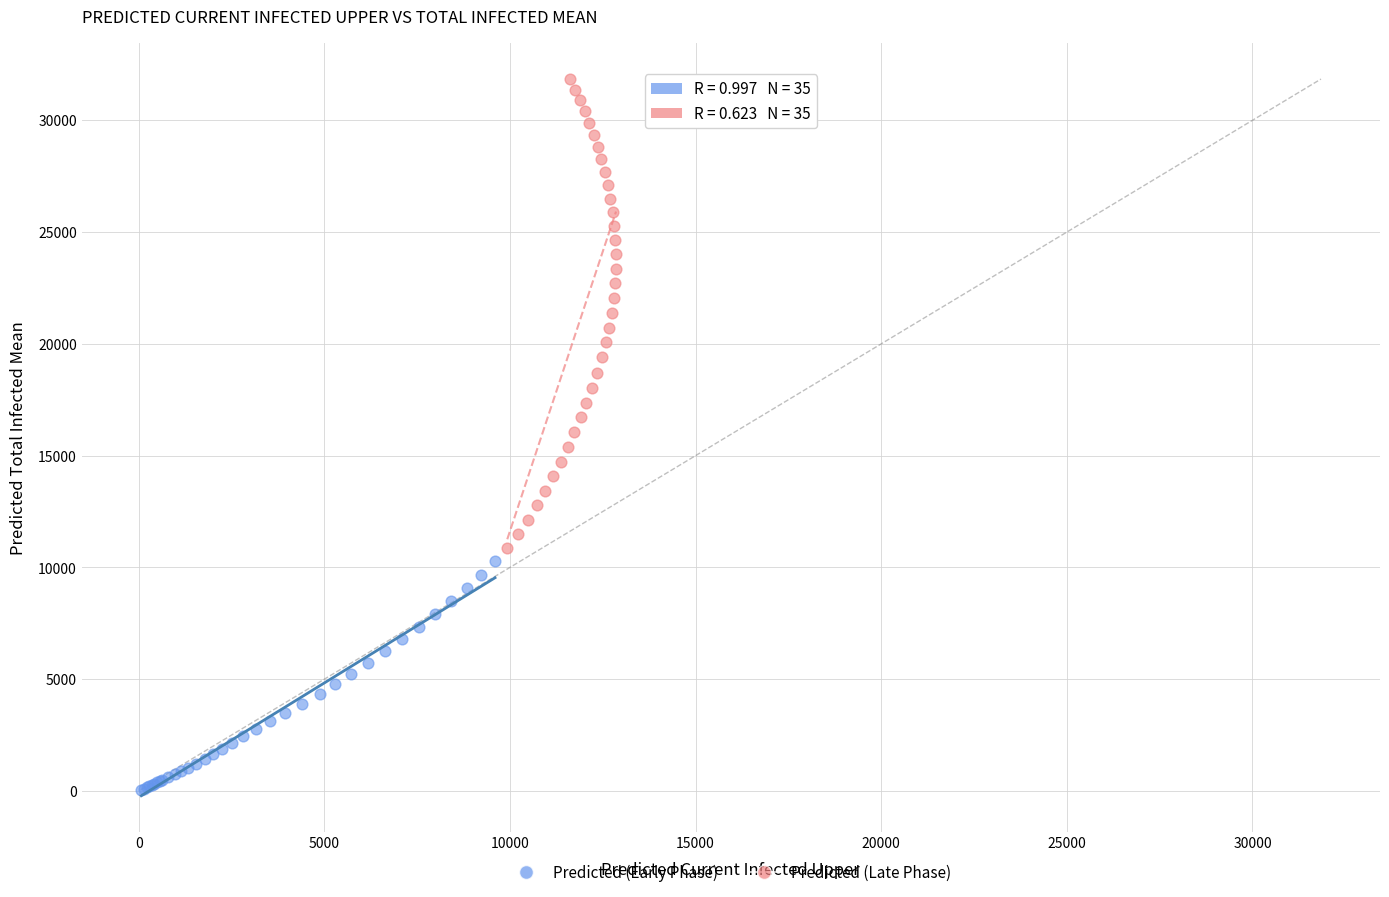

Which series has the largest Y range (max minus min)?

Predicted (Late Phase)